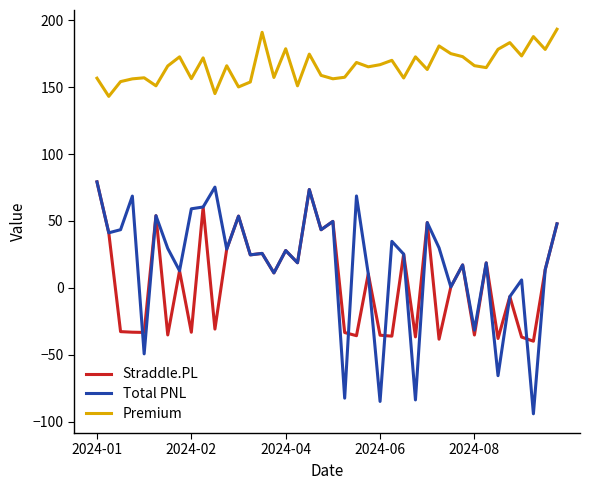

Which series has the largest total across all categories?

Premium